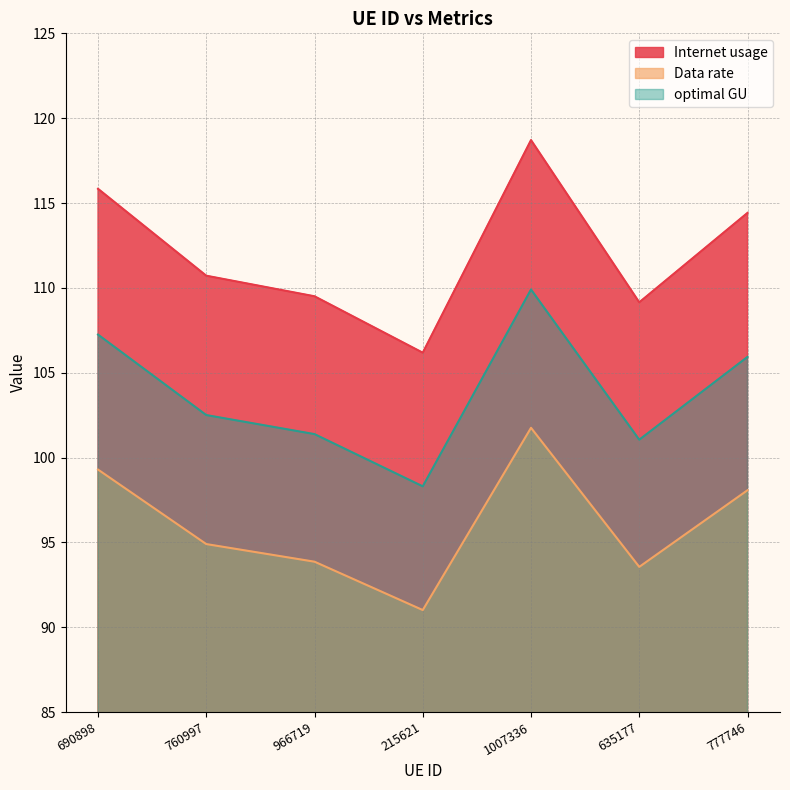

What are all the series names shown in the legend?

Internet usage, Data rate, optimal GU